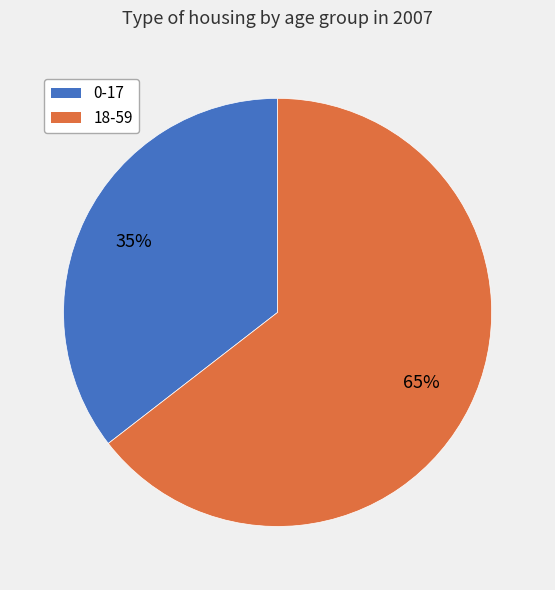

True or false: 0-17 accounts for 35% of the total.

True